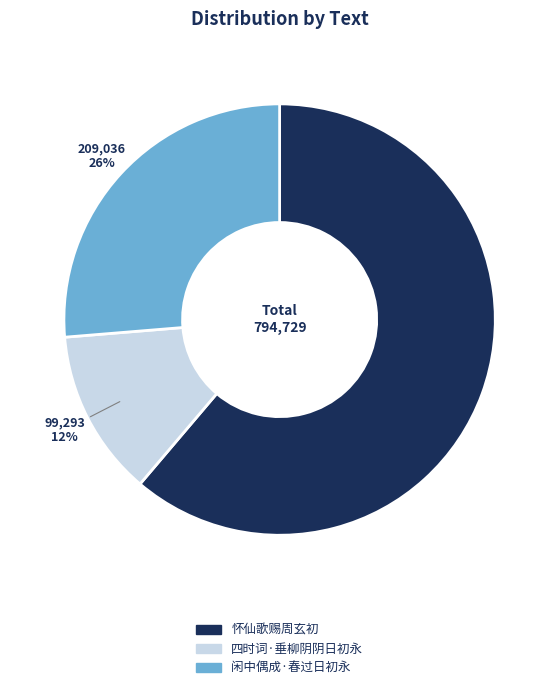

How many slices are in this pie chart?

3